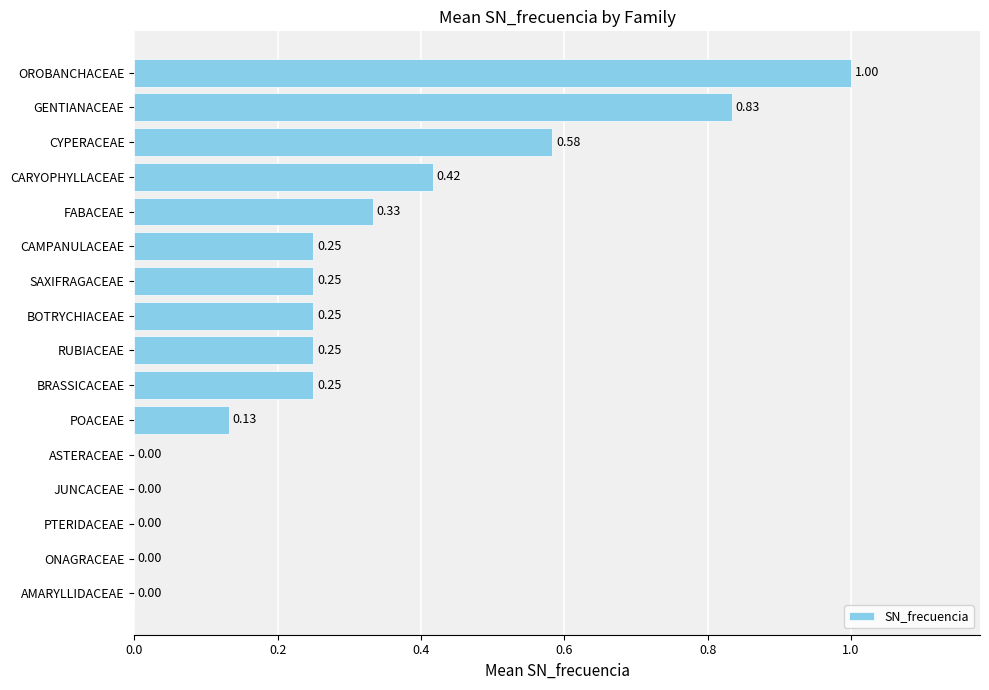

What is the change in value from CYPERACEAE to BOTRYCHIACEAE?

-0.3